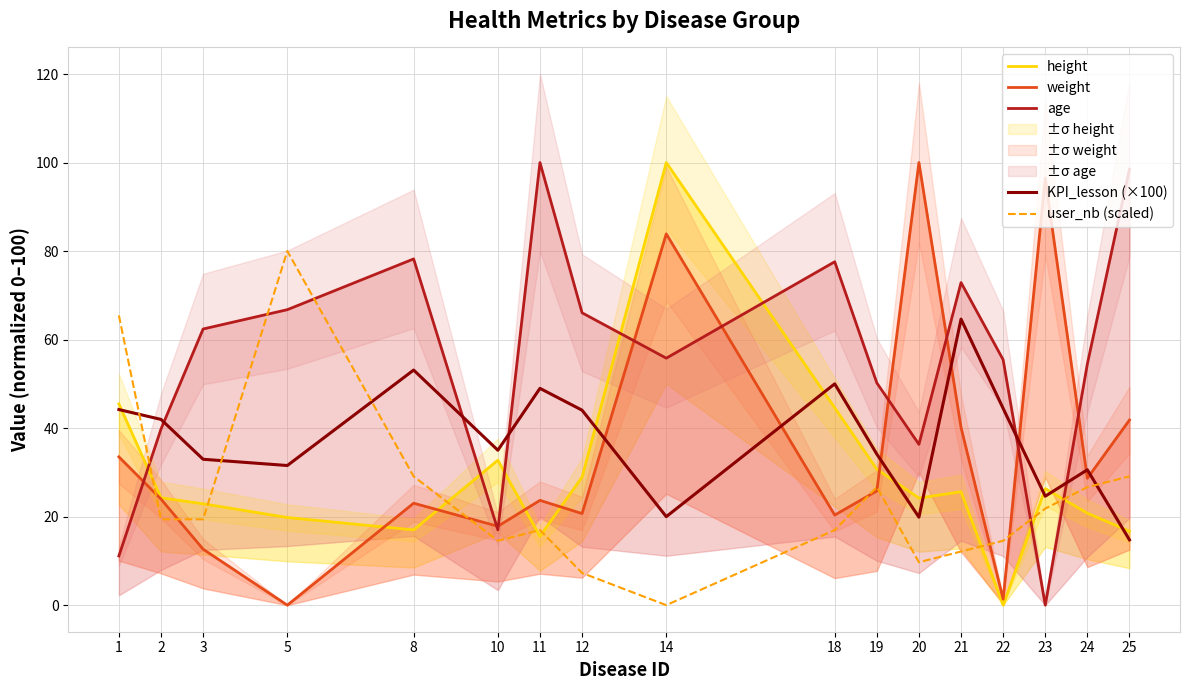

Which series ends up on top after the final intersection of KPI_lesson (×100) and height?

height